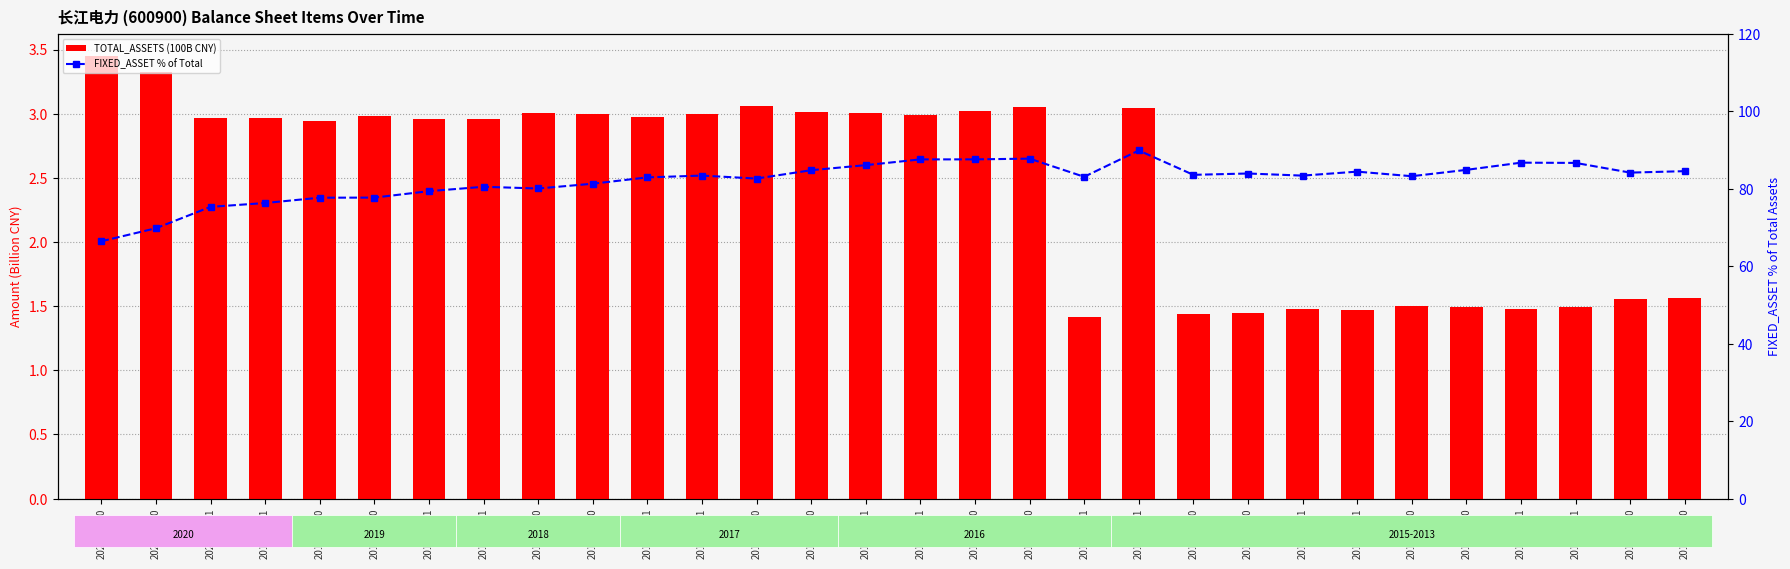

What is the label of the 10th bar from the left?

2018-06-30